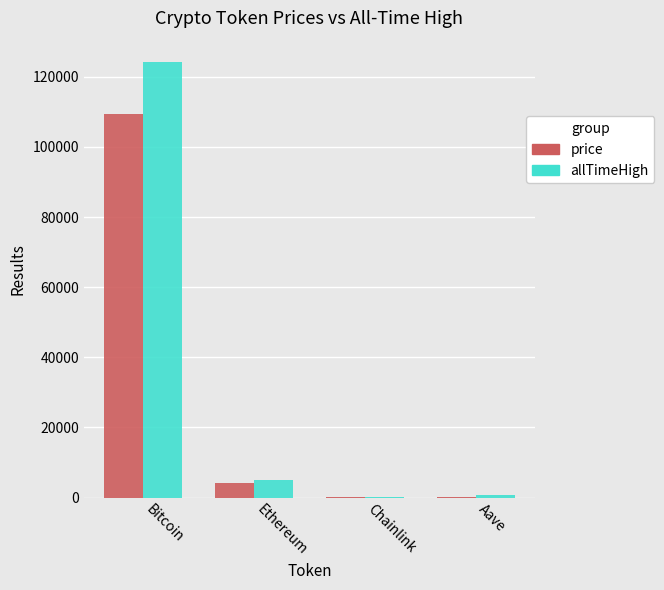

Which label corresponds to the largest value in the chart?

Bitcoin